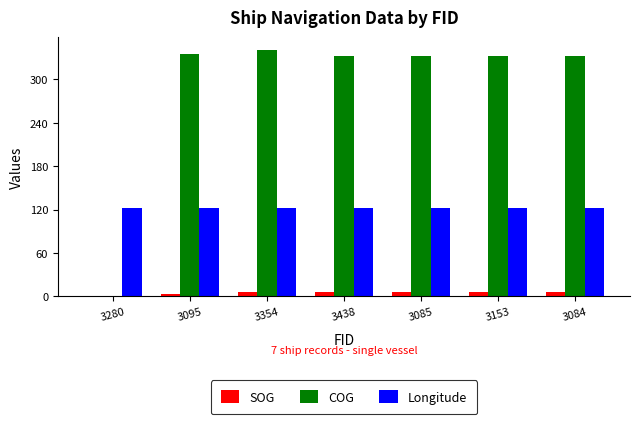

How many groups of bars are there?

7